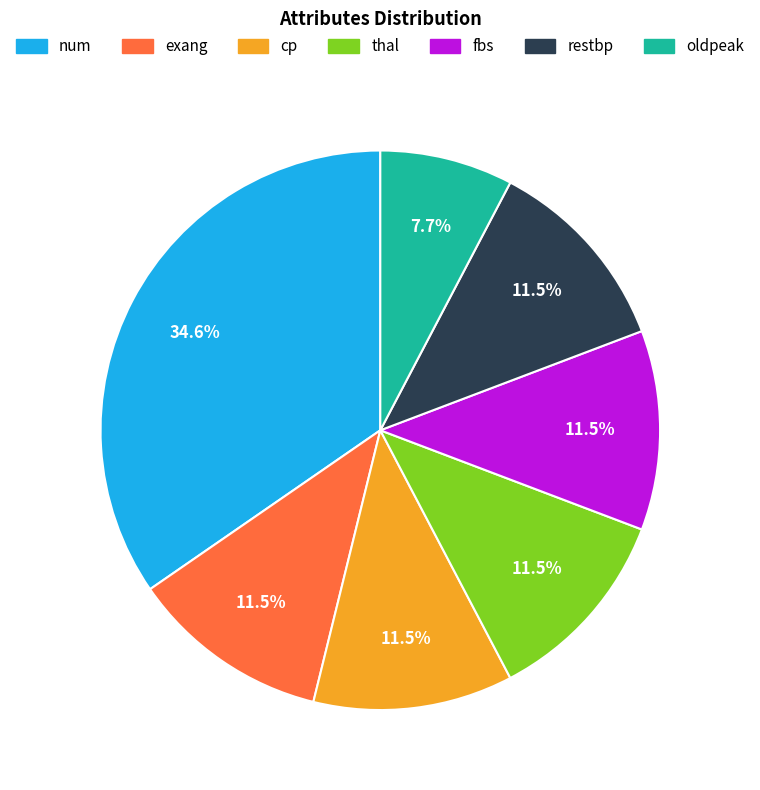

Which category has the smallest portion of the pie?

oldpeak